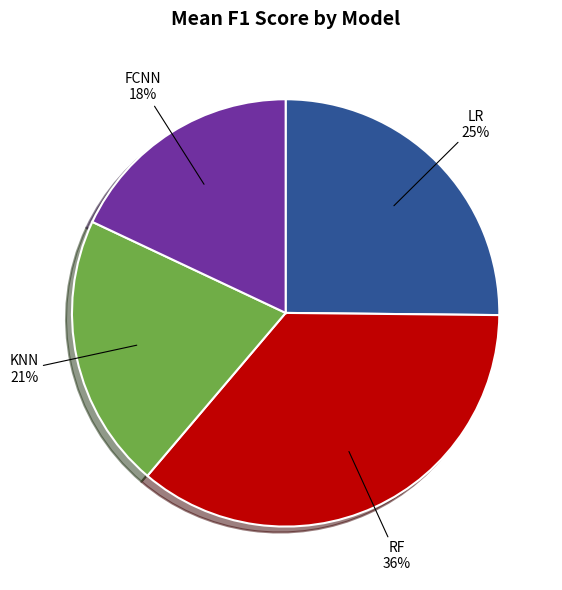

Rank the categories by value from highest to lowest.

RF, LR, KNN, FCNN